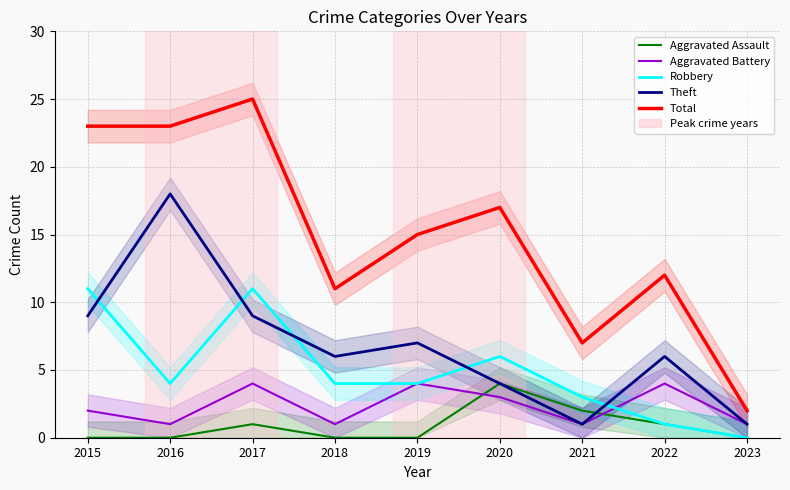

What are all the series names shown in the legend?

Aggravated Assault, Aggravated Battery, Robbery, Theft, Total